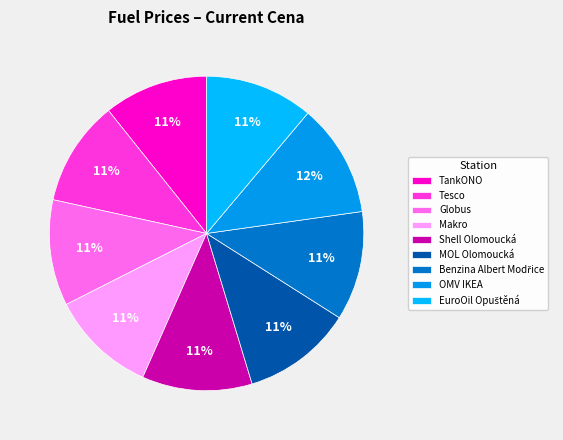

What is the change in value from TankONO to Benzina Albert Modřice?

+1.7